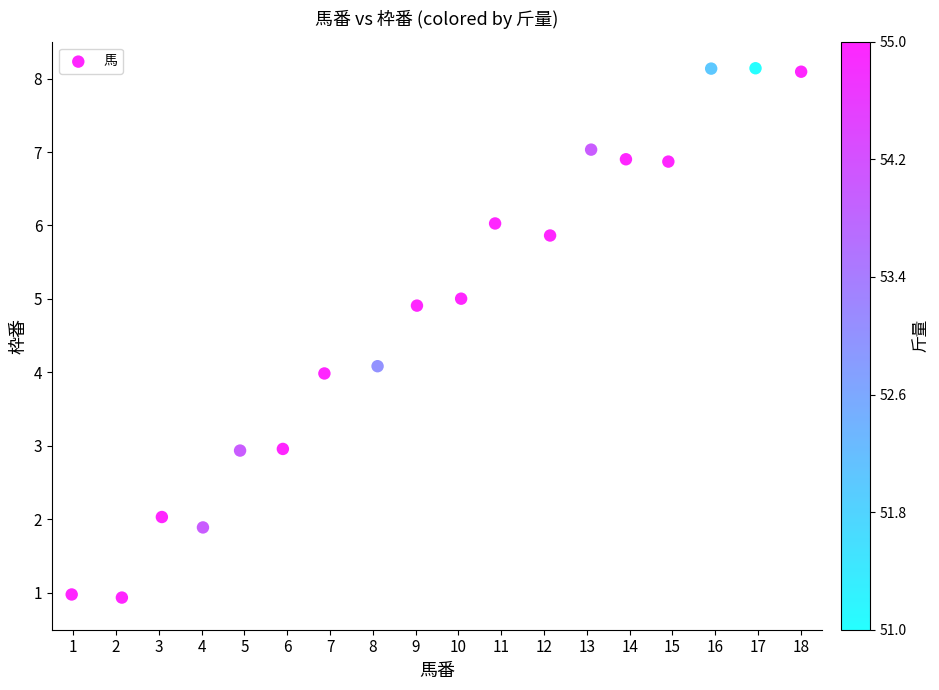

What is the range of X values (max minus min)?

17.0